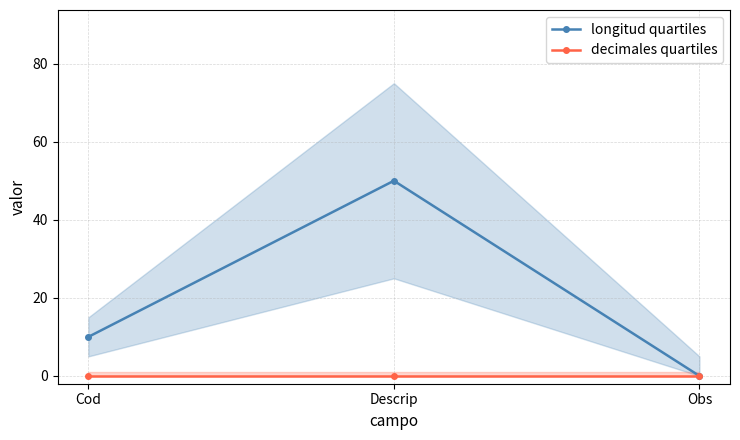

Is the value of decimales quartiles at Obs greater than the value of longitud quartiles at Obs?

No